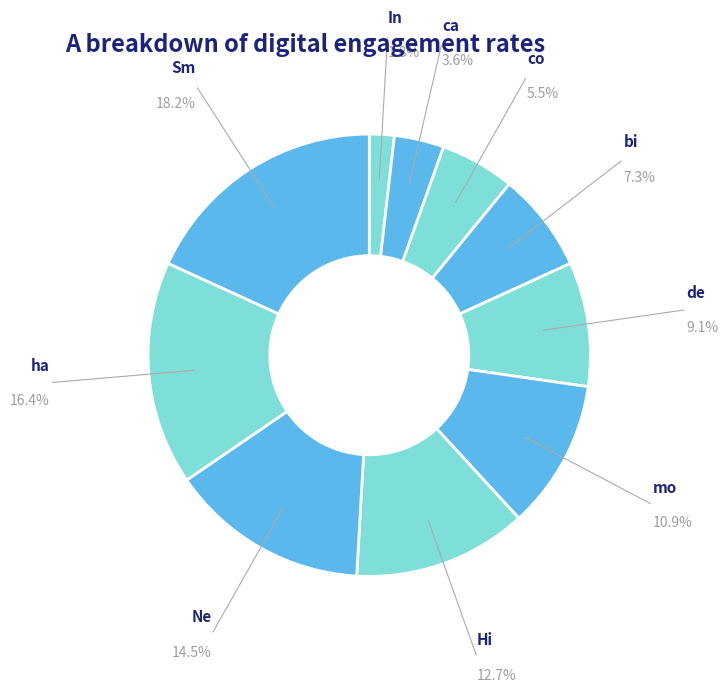

Which slice is the largest?

Sm